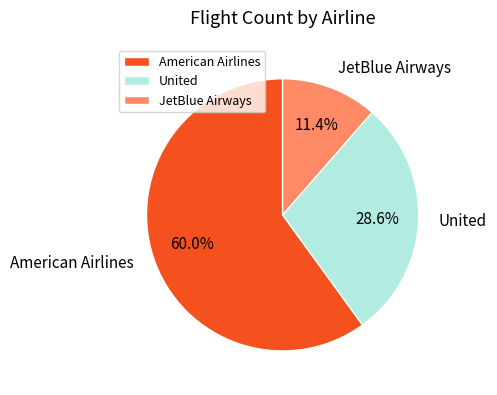

Which slice is the smallest?

JetBlue Airways